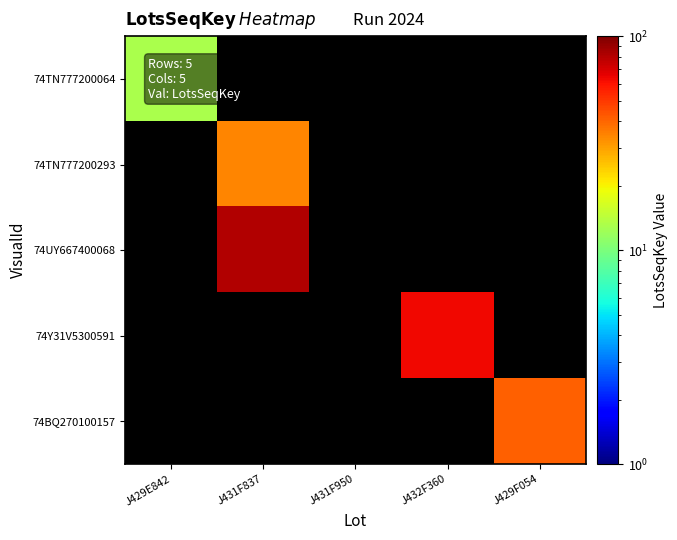

List the labels in order of 74TN777200064 value, largest first.

J429E842, J431F837, J431F950, J432F360, J429F054